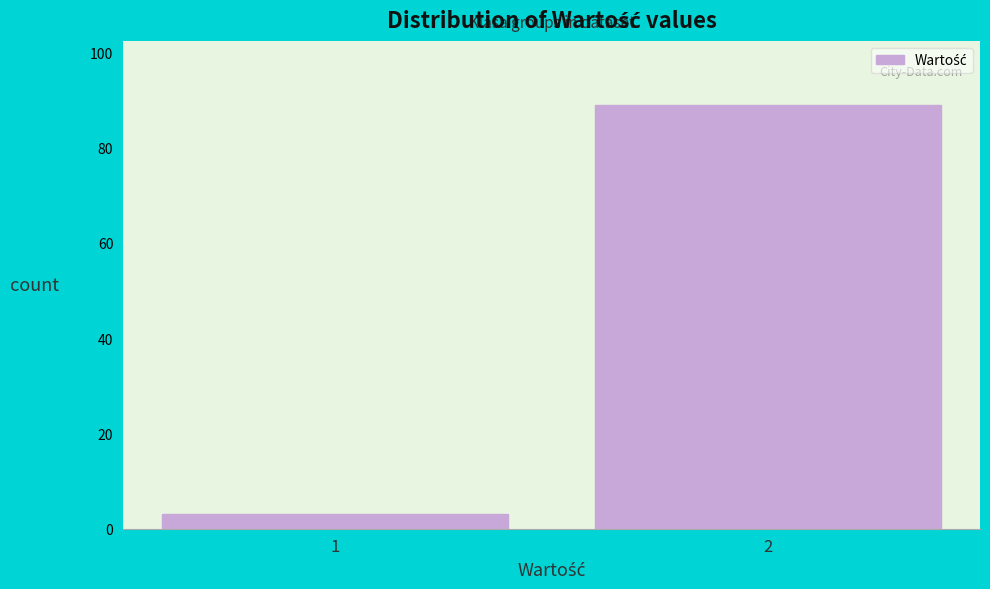

Reading left to right, extract all data points from this chart.

3	89